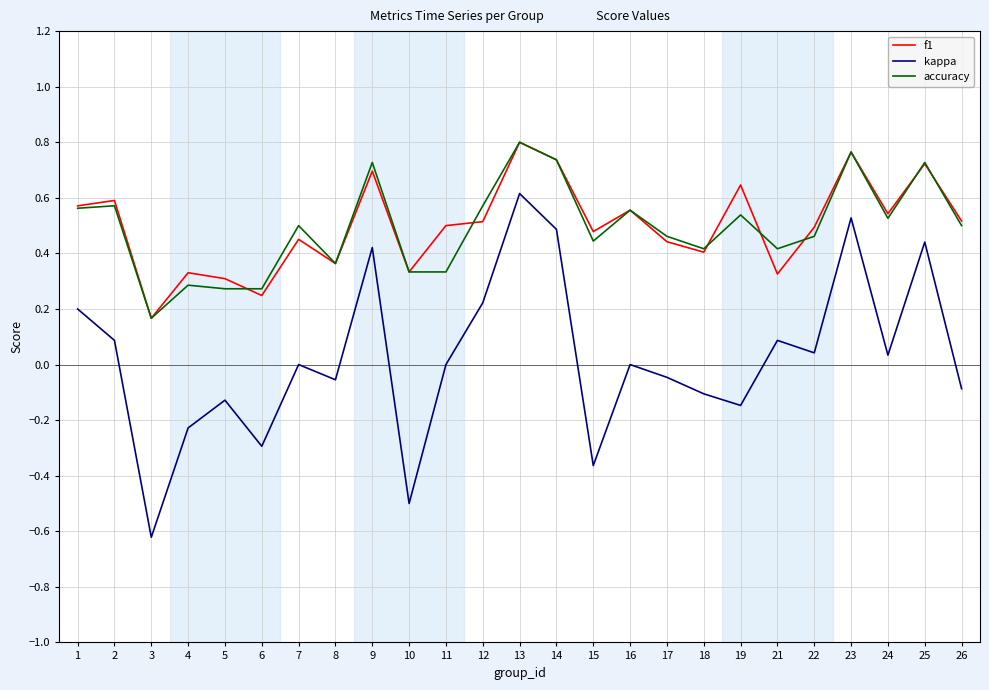

True or false: kappa has more than 1 points higher than both neighbors.

True